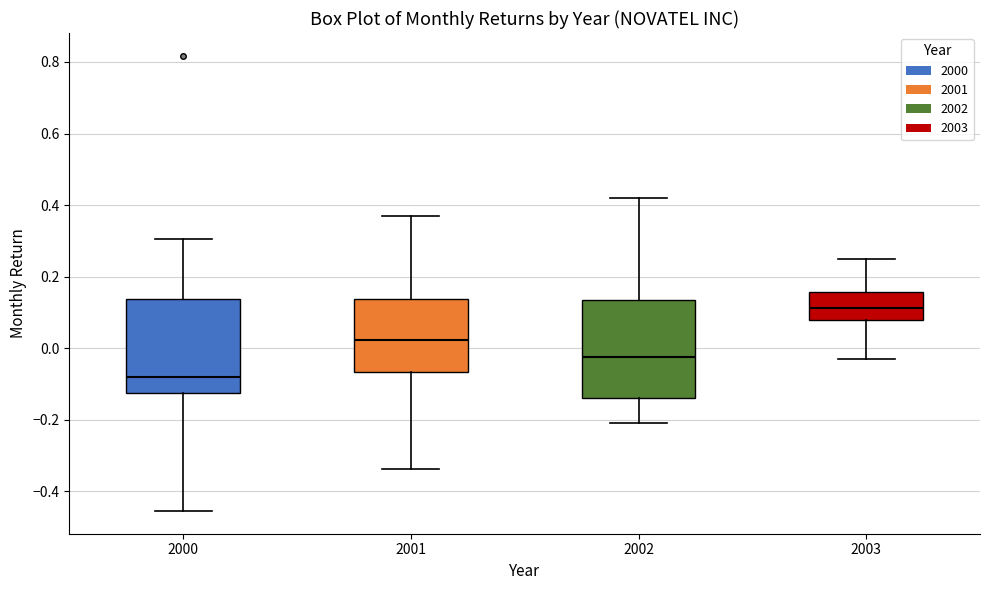

Reading left to right, read every box against the y-axis: the position of its median line, the range the box covers, and the ends of its whiskers. The values are not printed on the chart, so give them approximately, as read against the axis.

2000: median -0.08, box -0.12 to 0.14, whiskers -0.46 to 0.30
2001: median 0.02, box -0.06 to 0.14, whiskers -0.34 to 0.38
2002: median -0.02, box -0.14 to 0.14, whiskers -0.20 to 0.42
2003: median 0.12, box 0.08 to 0.16, whiskers -0.02 to 0.26